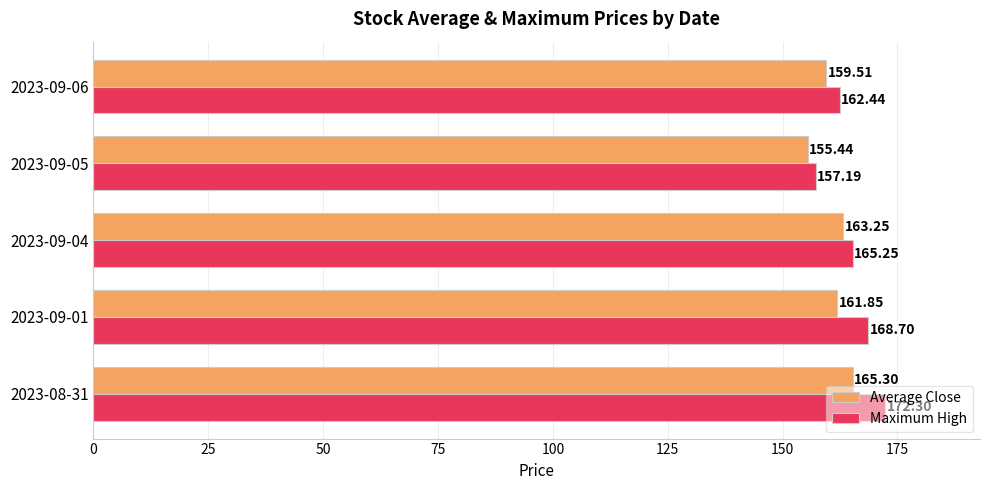

Between 2023-08-31 and 2023-09-04, which series saw the biggest shift?

Maximum High